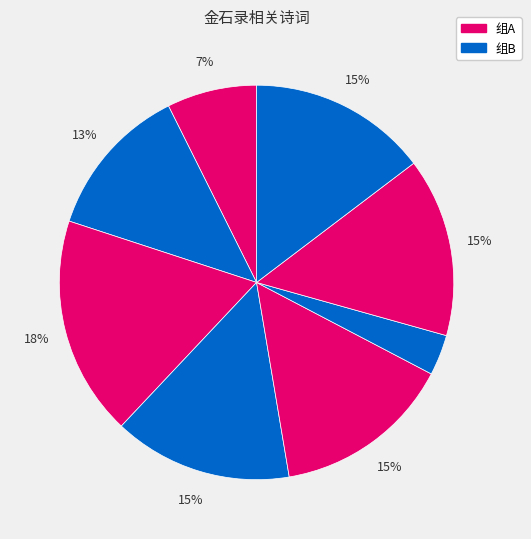

To the nearest percent, what is the average slice percentage?

12%